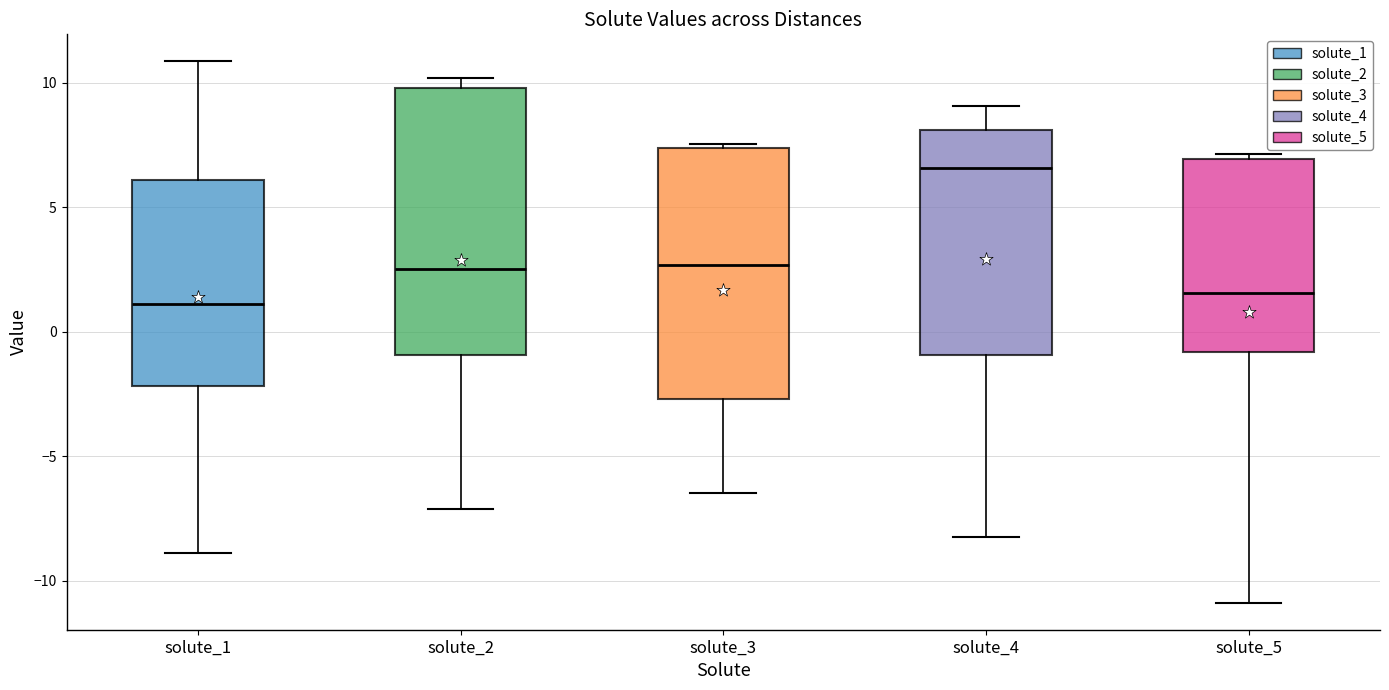

Reading left to right, transcribe this box plot: for each box, give where its median line is, the range the box spans, and where its two whiskers end, as read against the y-axis. The values are not printed on the chart, so give them approximately, as read against the axis.

solute_1: median 1.0, box -2.0 to 6.0, whiskers -9.0 to 11.0
solute_2: median 2.5, box -1.0 to 10.0, whiskers -7.0 to 10.0 (just above the box's upper edge)
solute_3: median 2.5, box -2.5 to 7.5, whiskers -6.5 to 7.5 (just above the box's upper edge)
solute_4: median 6.5, box -1.0 to 8.0, whiskers -8.0 to 9.0
solute_5: median 1.5, box -1.0 to 7.0, whiskers -11.0 to 7.0 (just above the box's upper edge)